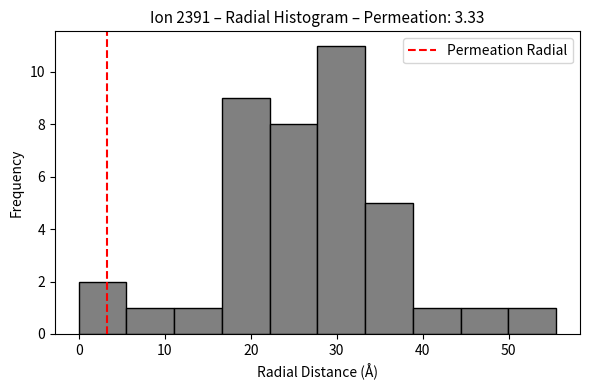

Which range on the x-axis has the tallest bar?

28 to 33